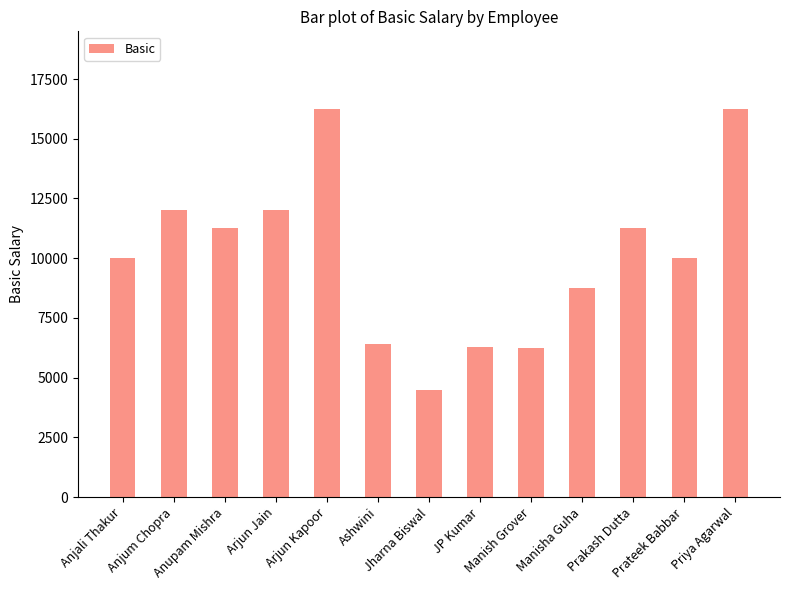

How many data points are less than 10000?

5